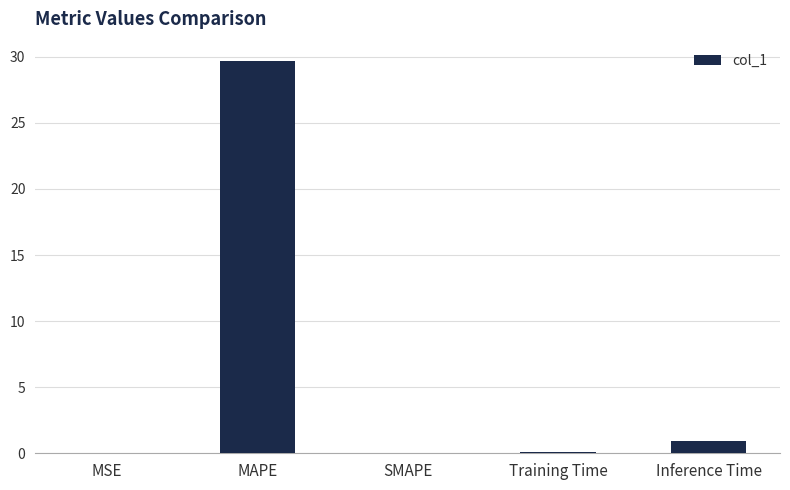

What is the difference between the values at MSE and MAPE?

29.6